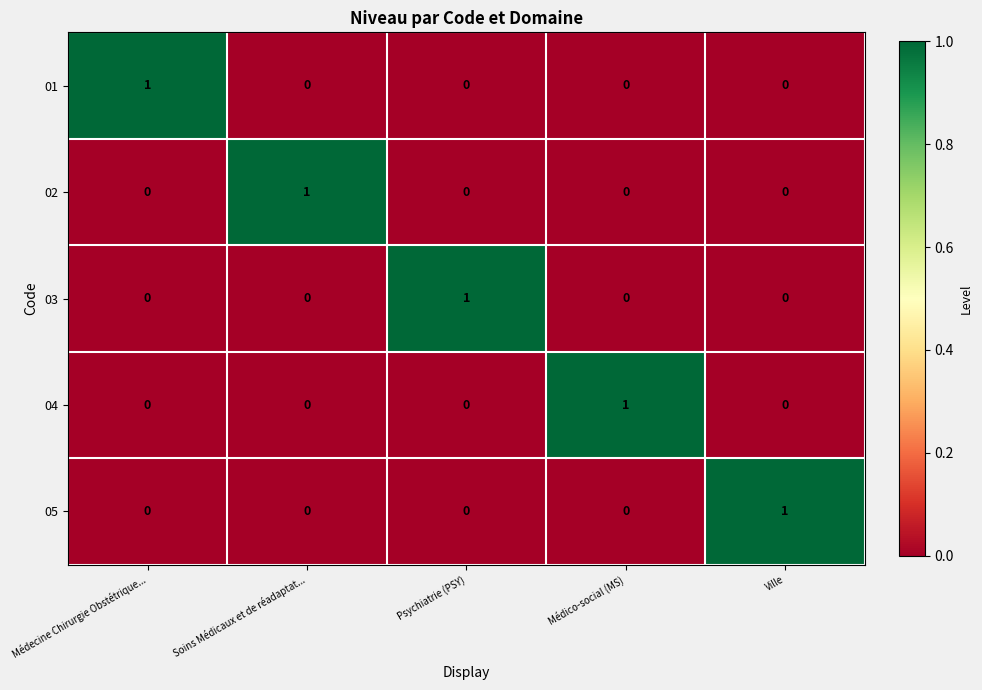

What is the total value across all series at Médecine Chirurgie Obstétrique...?

1